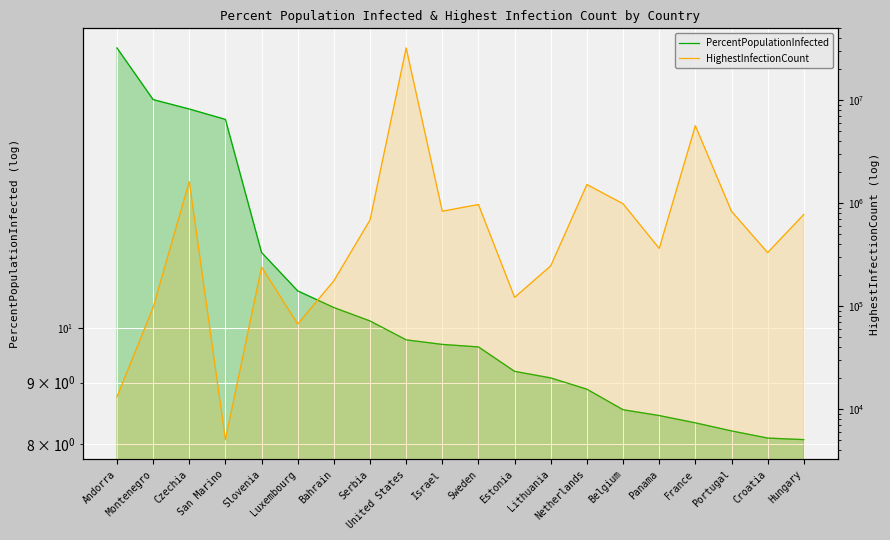

What is the label of the 5th point from the right?

Panama